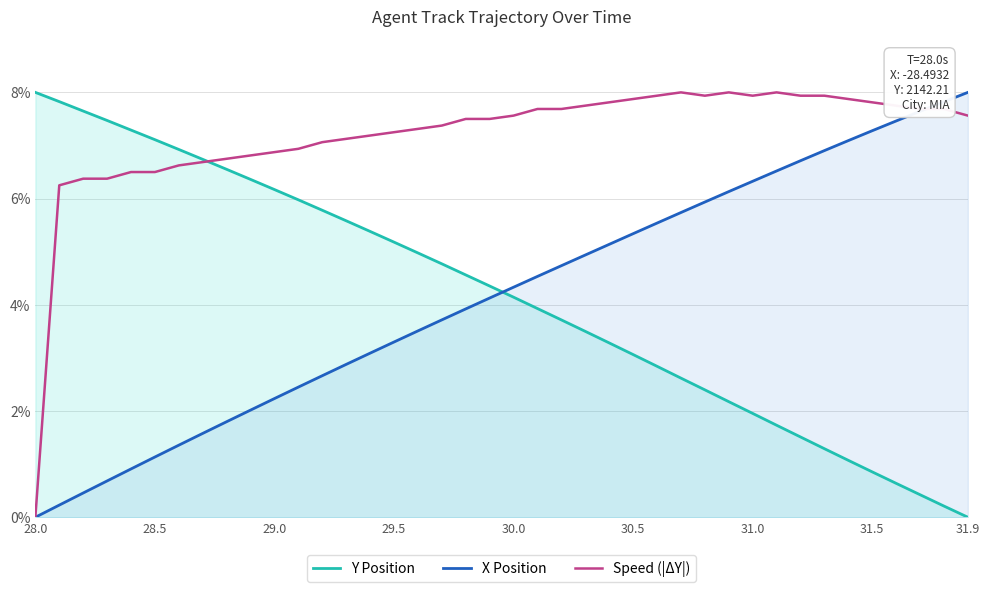

How many times do X Position and Speed (|ΔY|) cross each other?

1